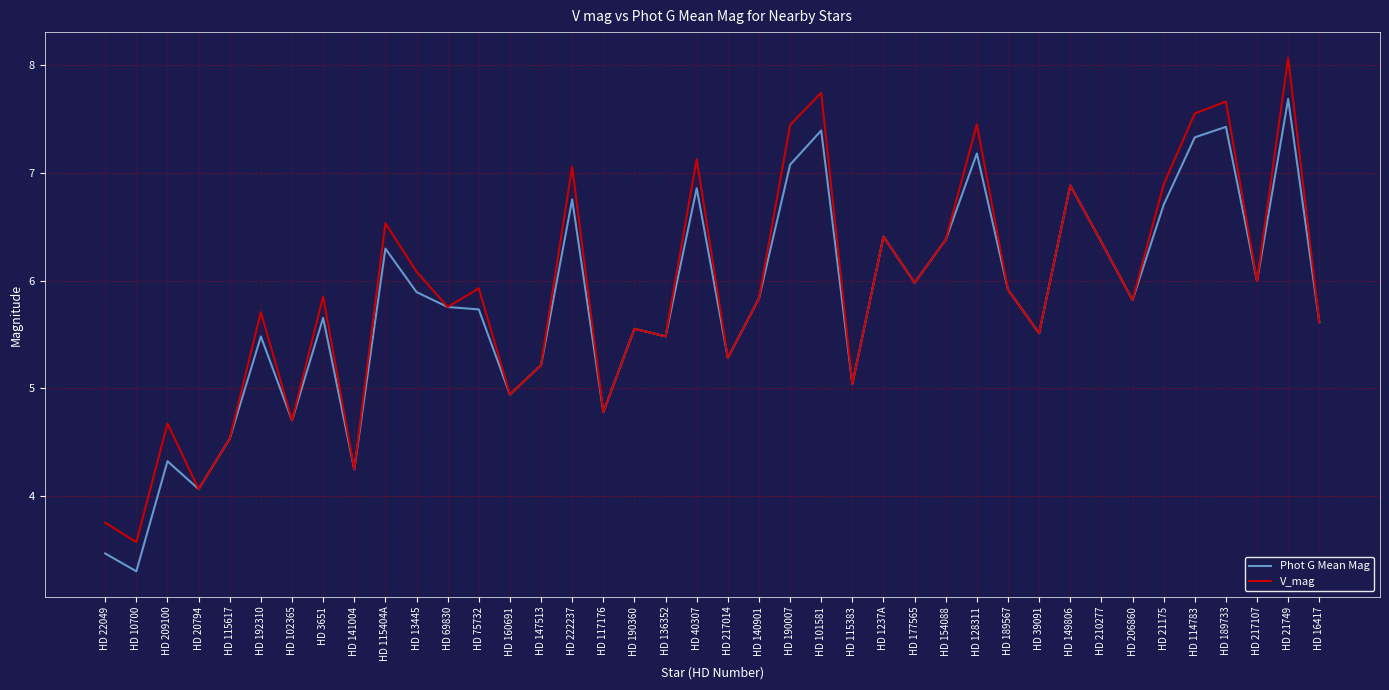

Read the Phot G Mean Mag value at HD 117176.

4.8